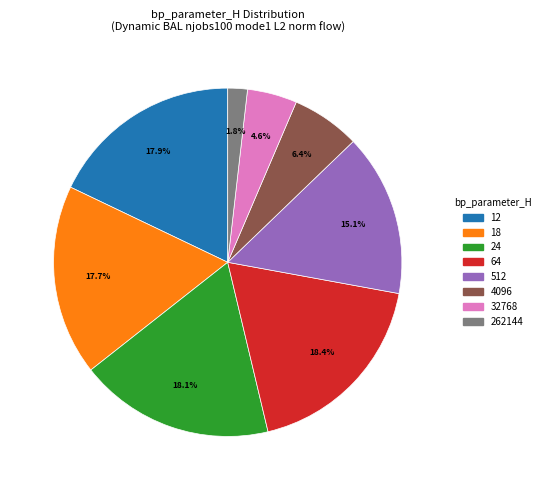

Which category has the smallest portion of the pie?

262144